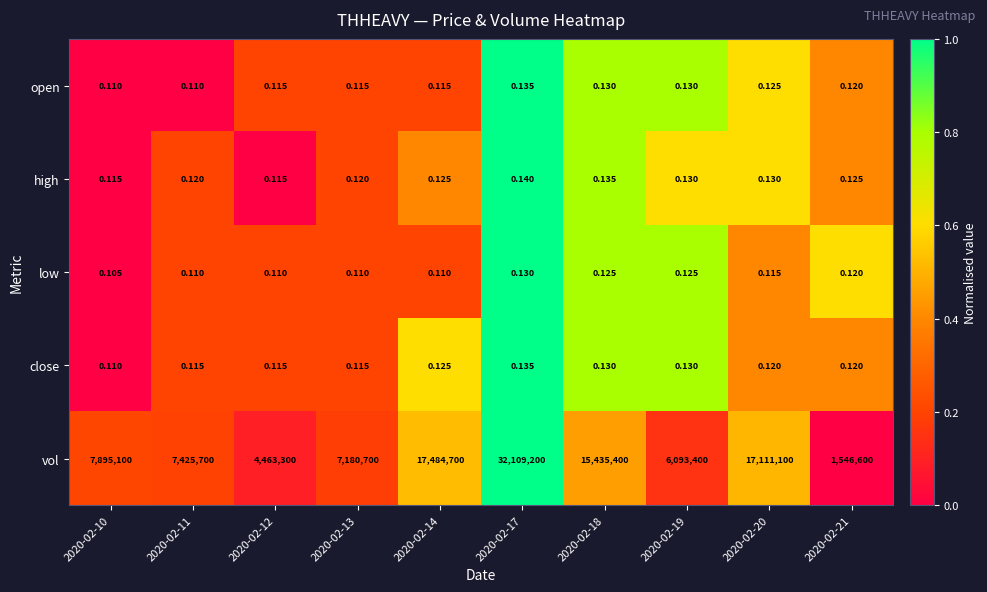

What is the total value across all series at 2020-02-13?

7180700.5